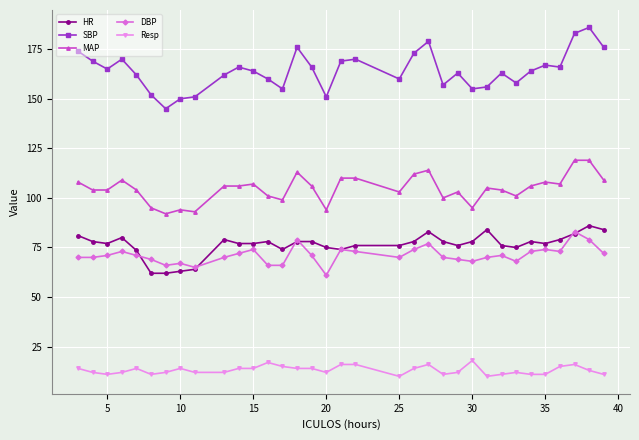

What is the maximum value shown in the chart?

186.0